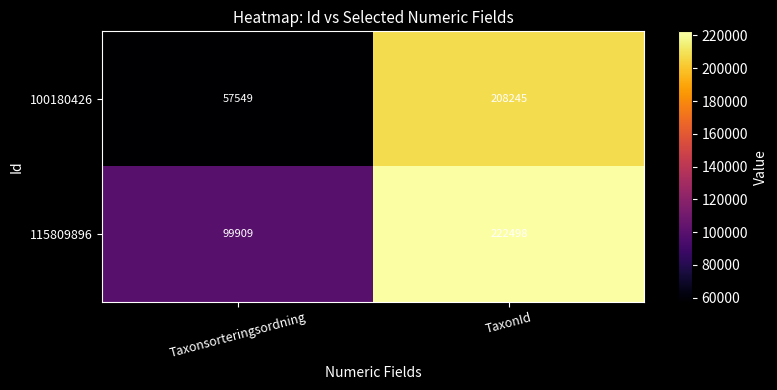

At Taxonsorteringsordning, list the series in order from smallest to largest.

100180426, 115809896